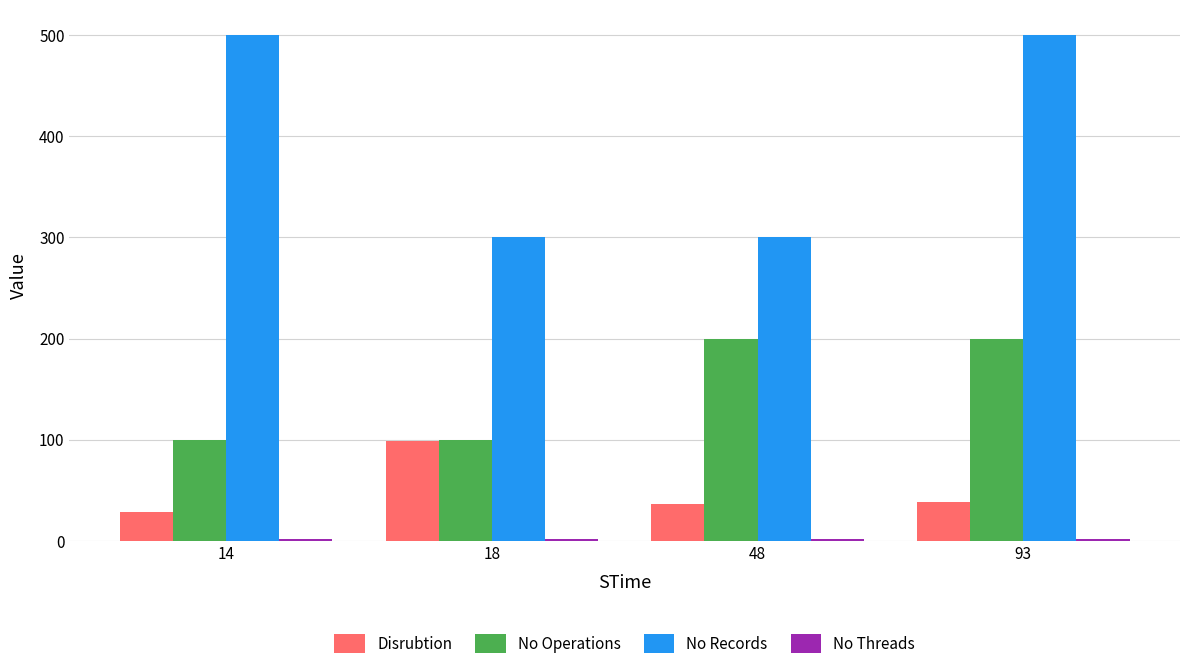

How many No Records values are between 300 and 500?

4